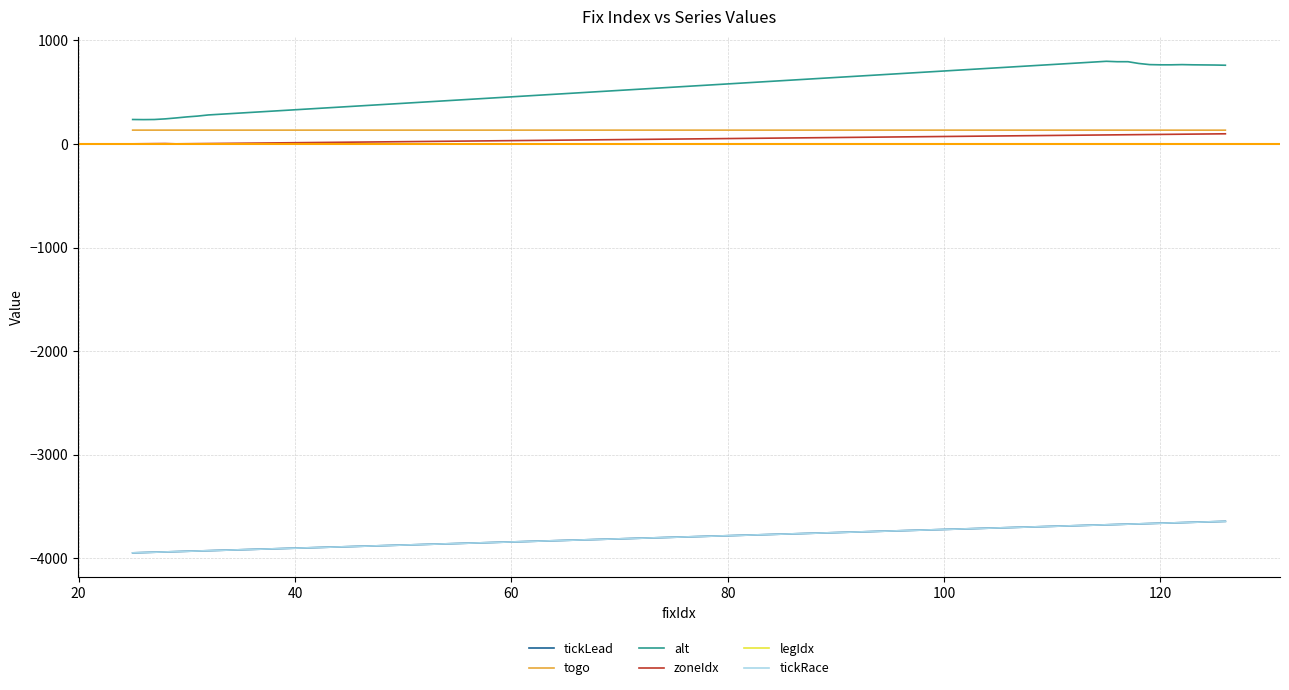

Is this an area chart (filled region under the line)?

No